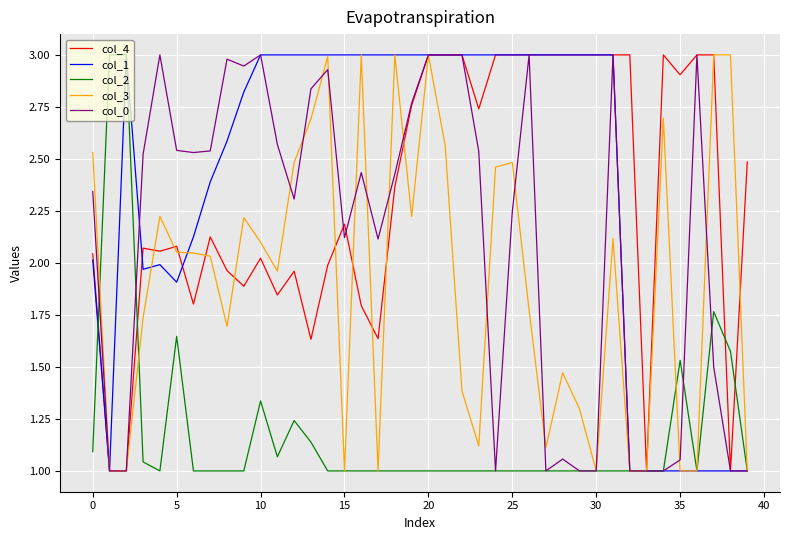

What is the label of the 27th point from the right?

13